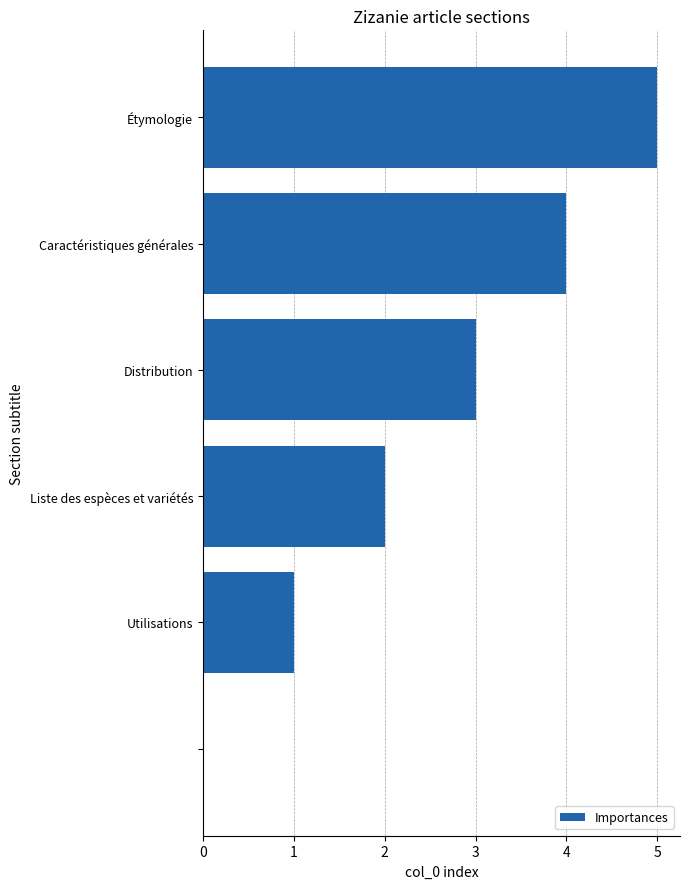

What is the greatest value displayed?

5